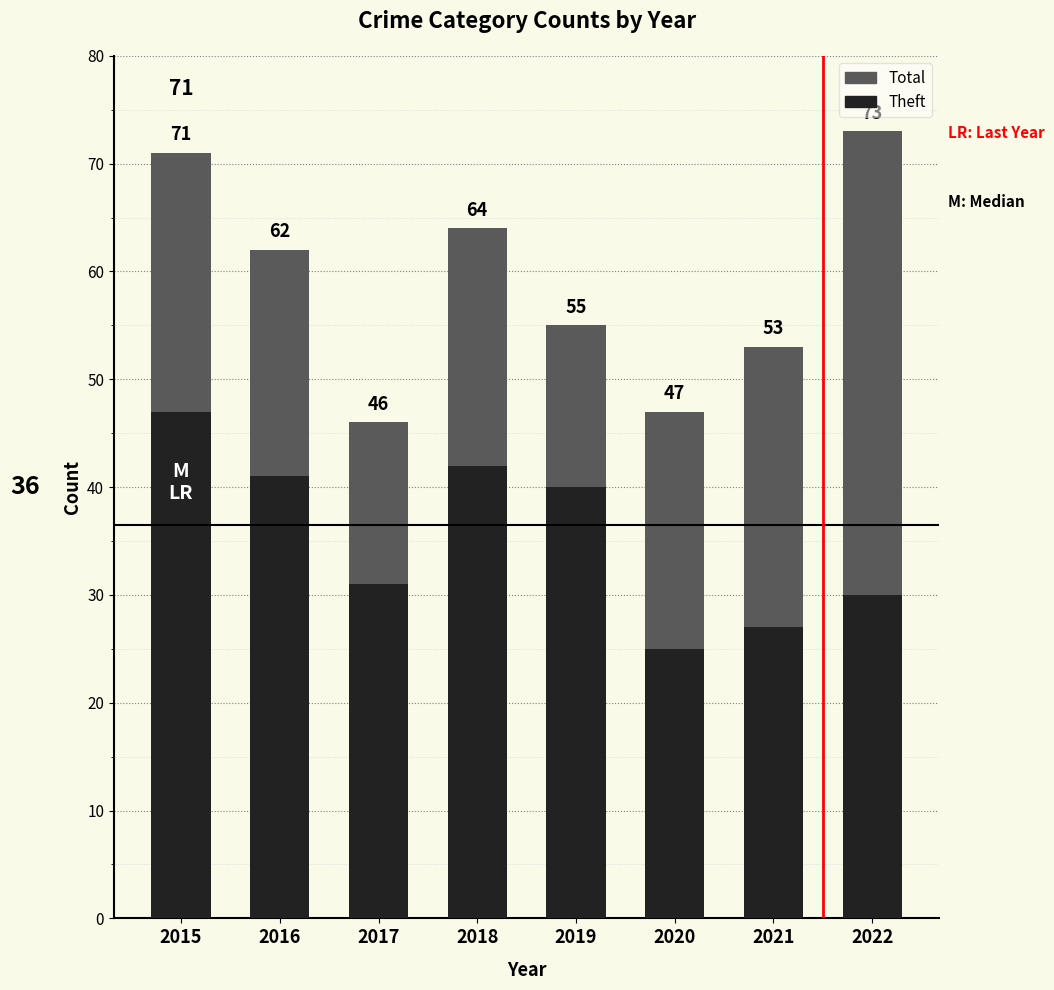

What is the average value of the Theft series?

35